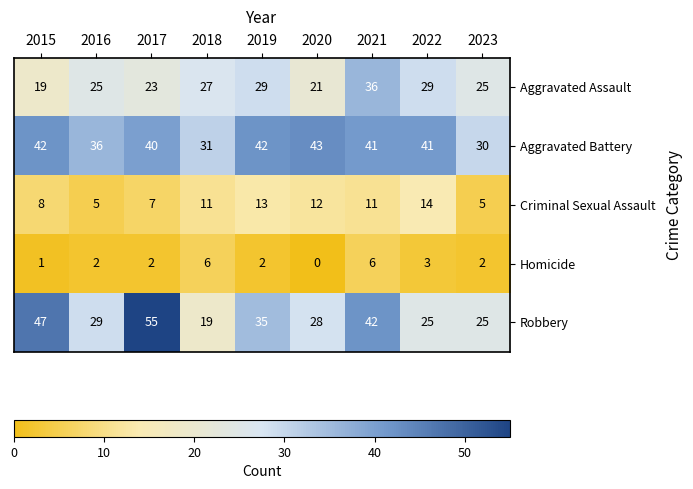

What is the sum of the Aggravated Assault values at 2020 and 2017?

44